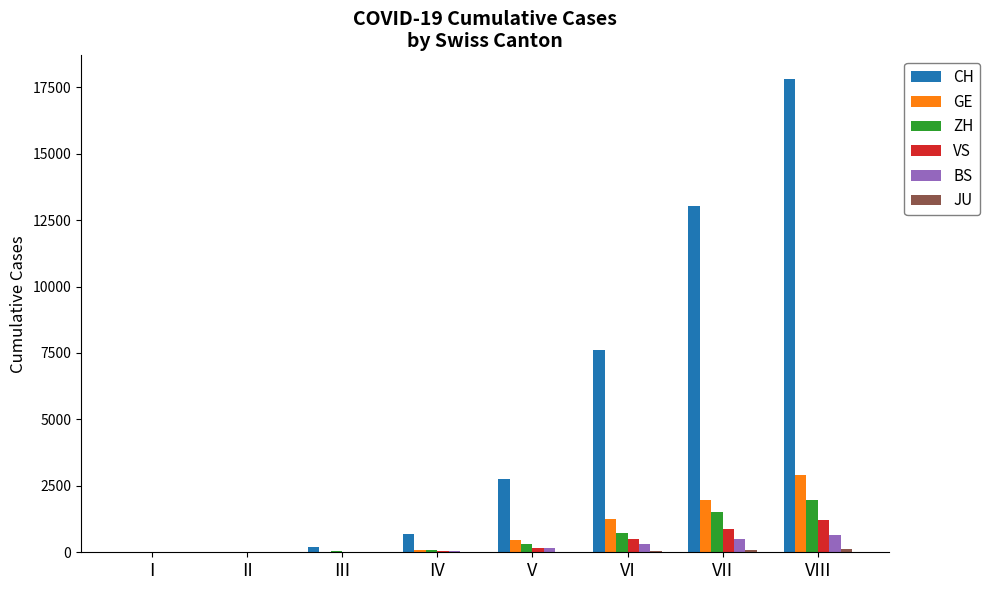

Which series has the largest range (max minus min)?

CH